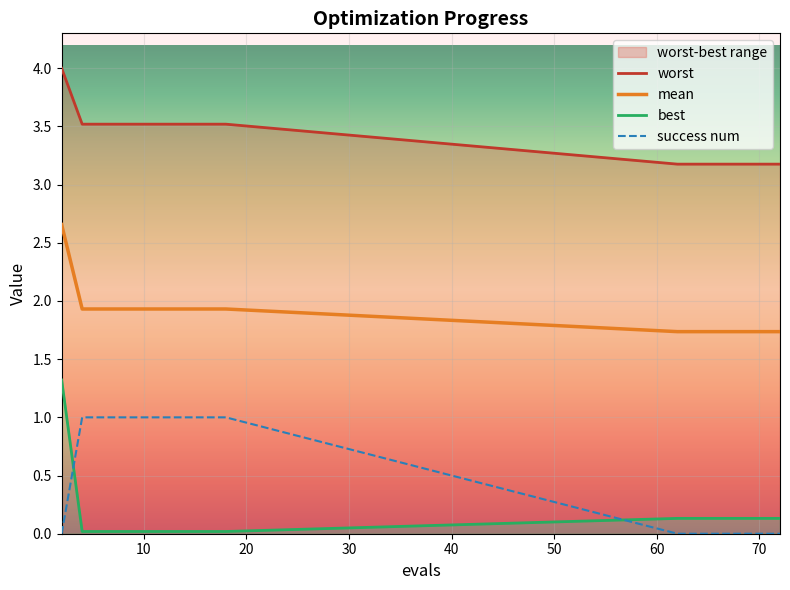

True or false: mean and success num cross at least once.

False